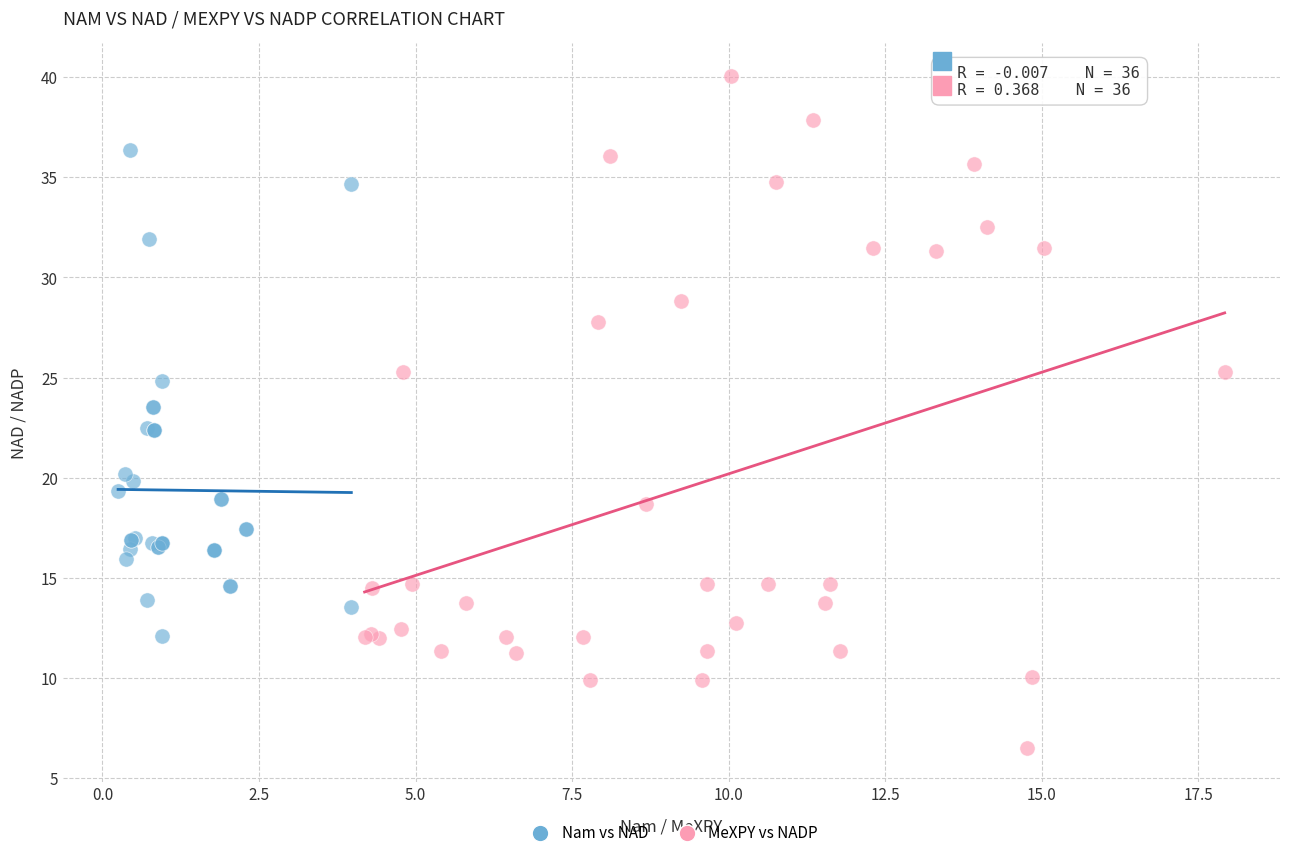

Which series has the largest Y range (max minus min)?

MeXPY vs NADP